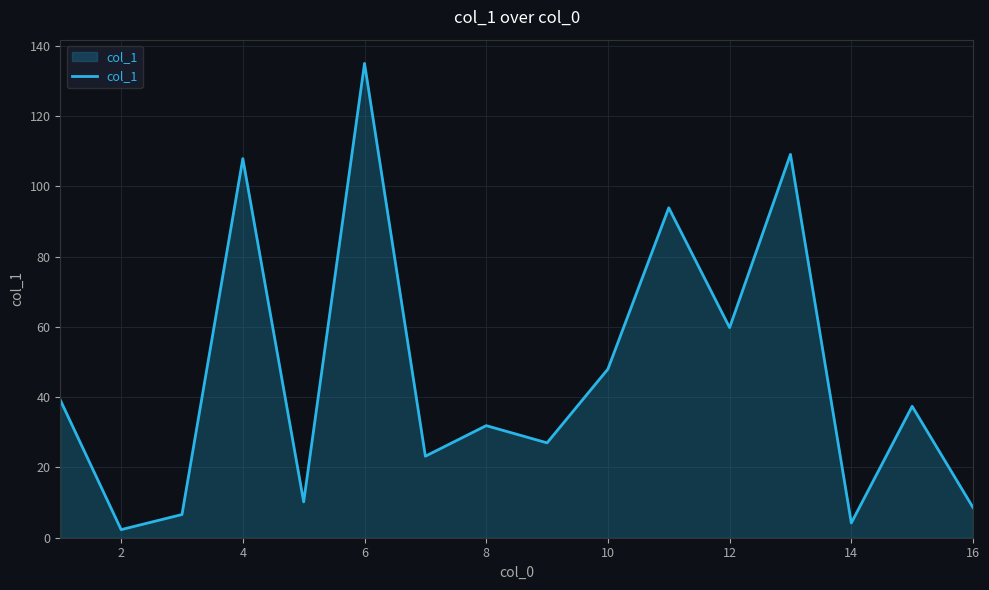

What is the difference between the maximum and minimum values?

132.7